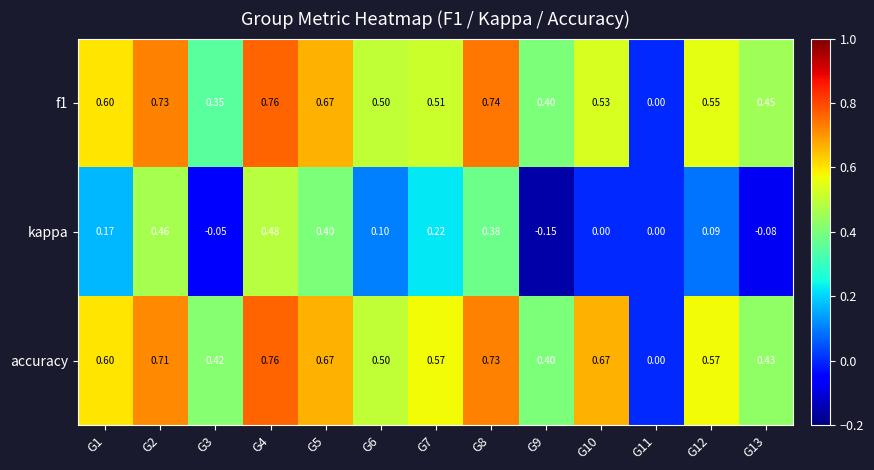

Which series has the largest total across all categories?

accuracy